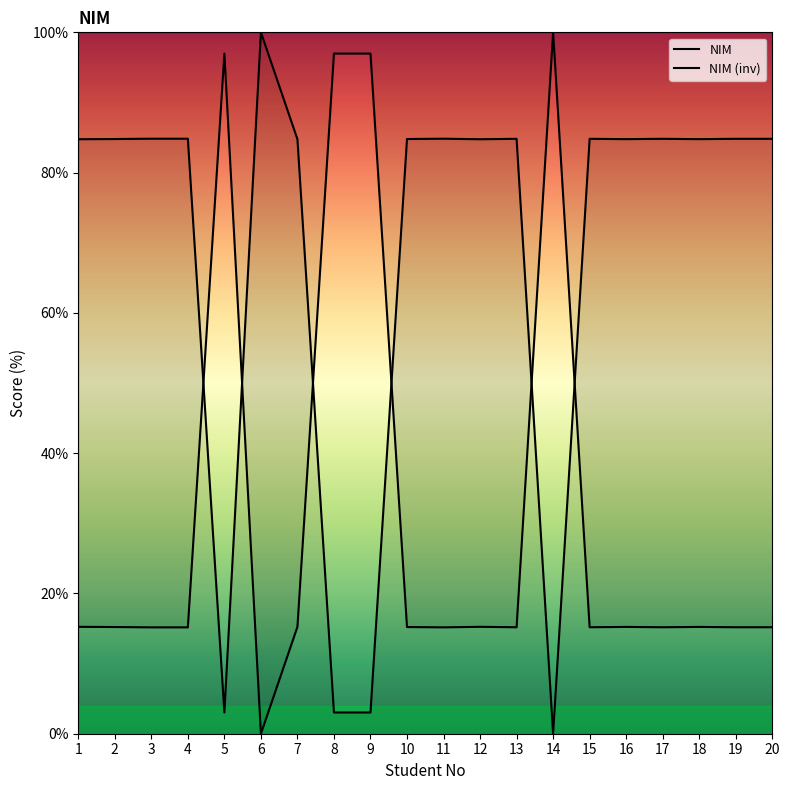

Does the chart display data point markers on the line(s)?

No